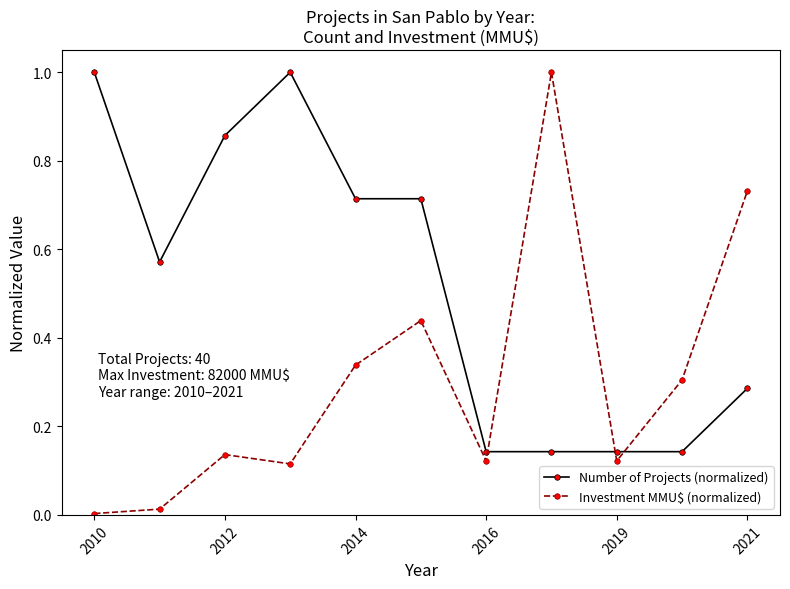

In Investment MMU$ (normalized), how many points are lower than both neighbors (excluding endpoints)?

3